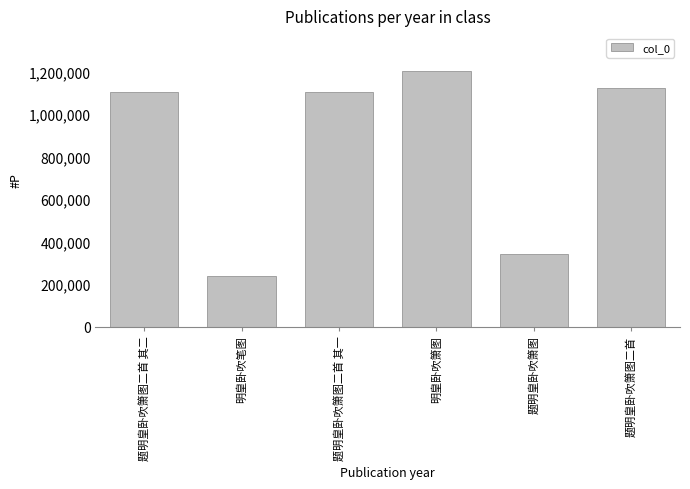

What is the label of the 5th bar from the right?

明皇卧吹笔图